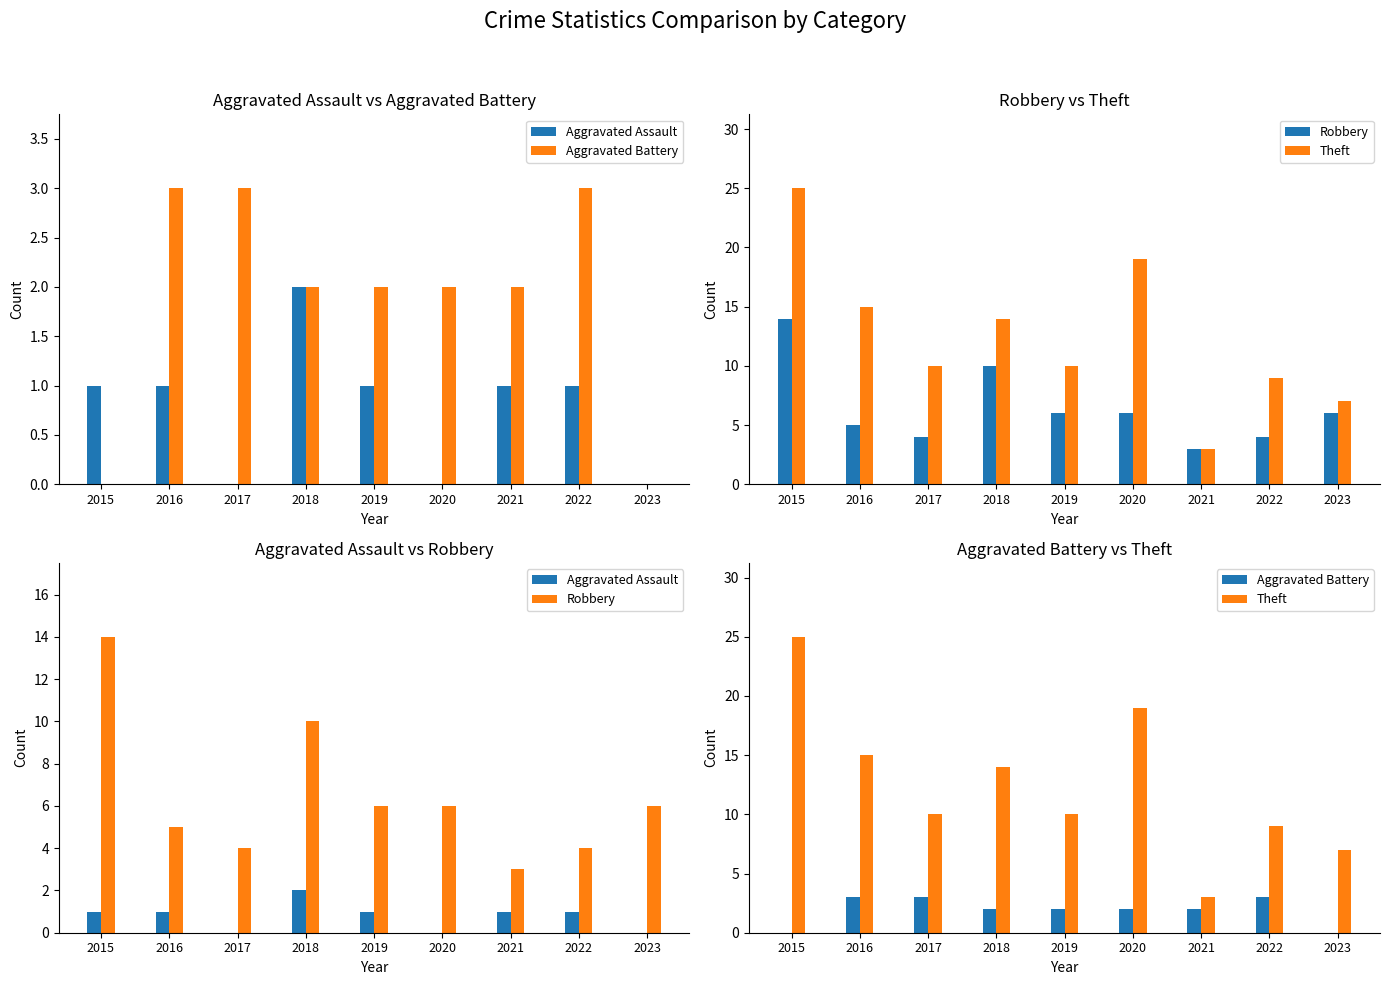

What is the sum of the Aggravated Assault values at 2016 and 2017?

1